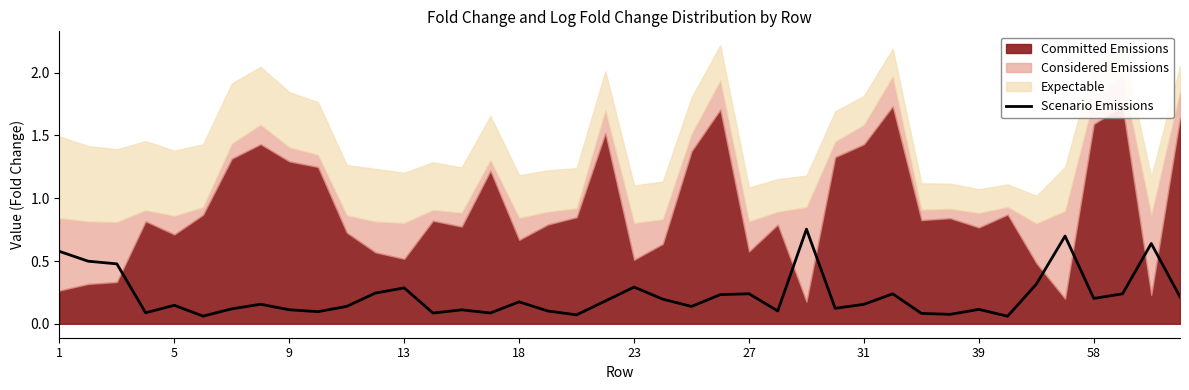

What is the average value?

0.2